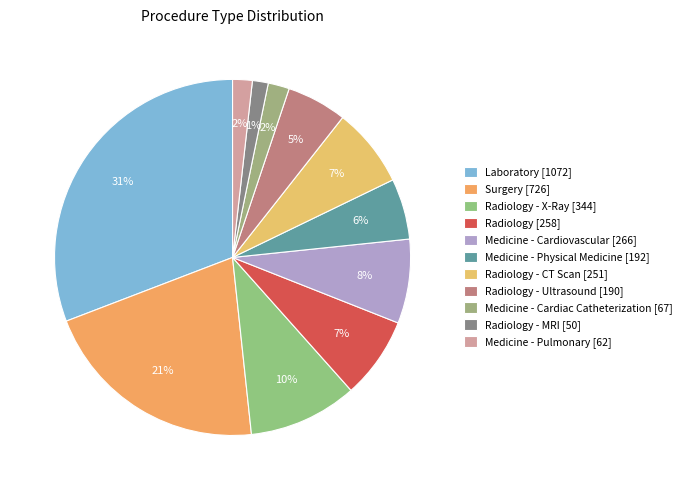

How many slices are in this pie chart?

11